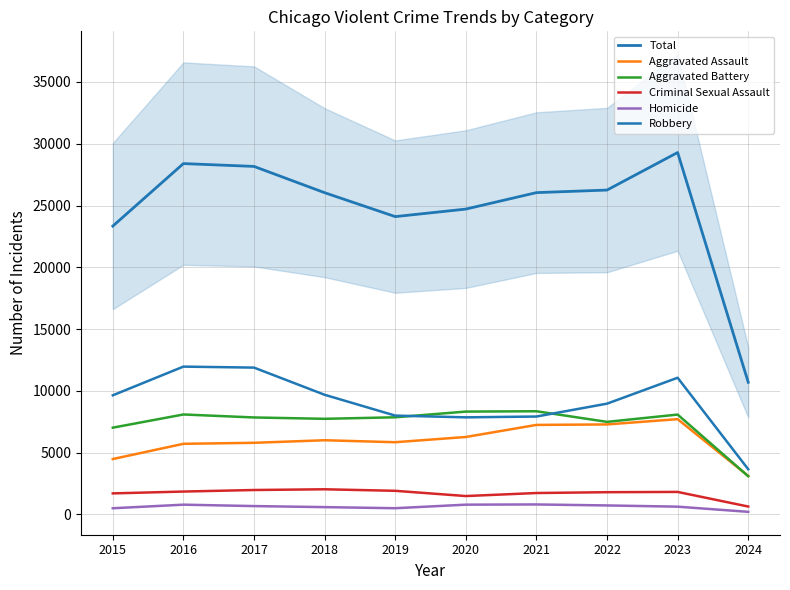

Where does the Criminal Sexual Assault series first go above 1818?

2016